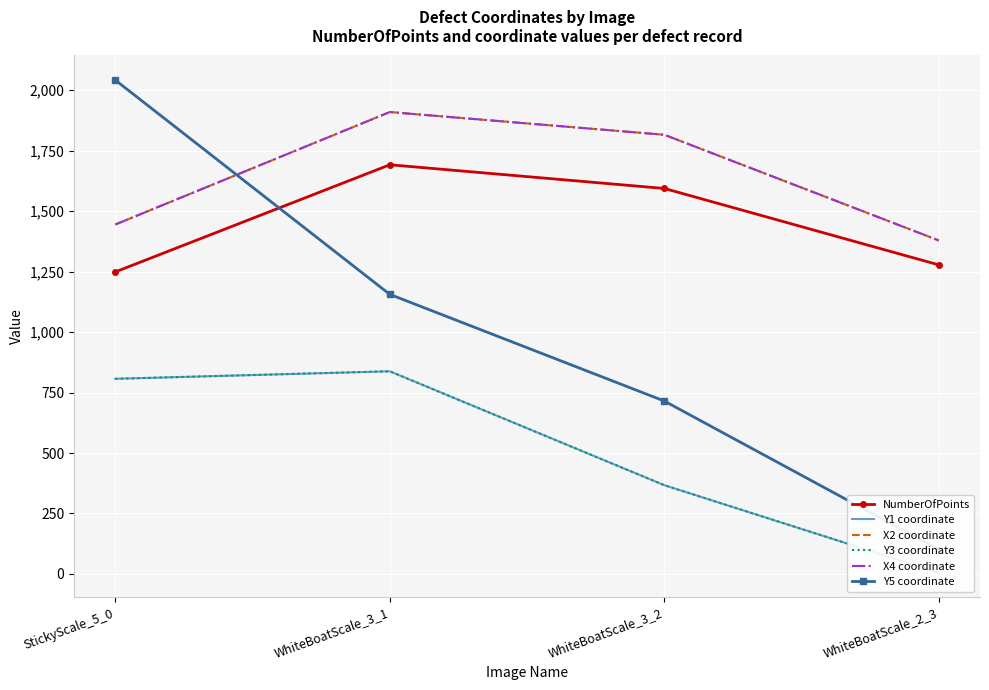

The NumberOfPoints series shows 1278 at WhiteBoatScale_2_3. True or false?

True